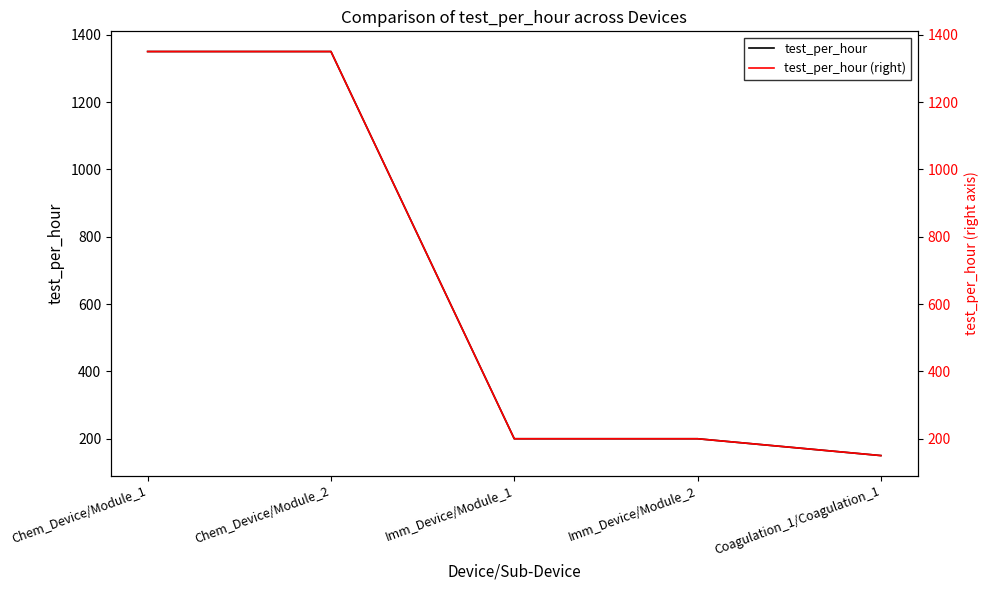

What are all the series names shown in the legend?

test_per_hour, test_per_hour (right)